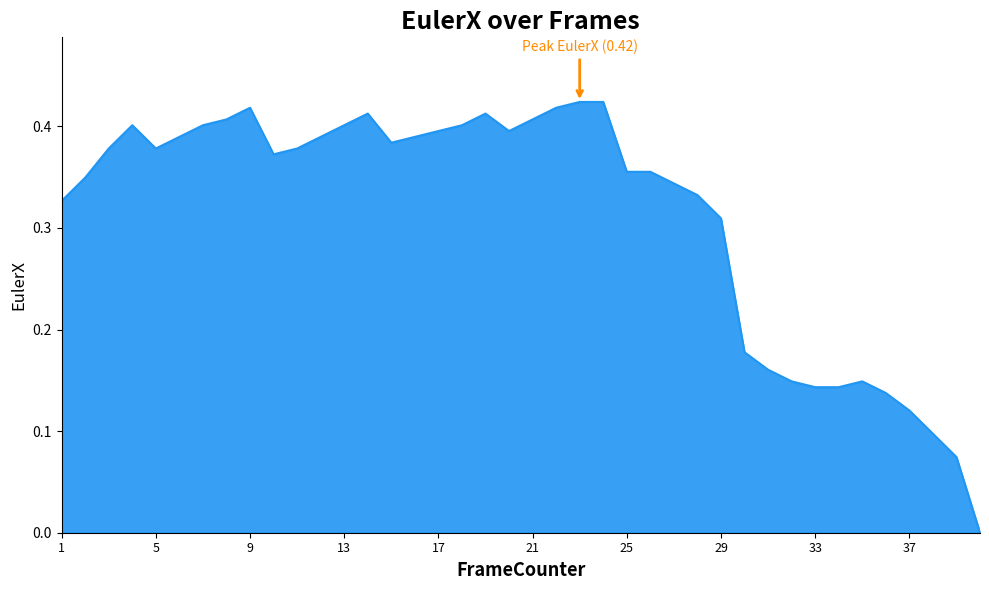

What is the value of the 28th point from the left?

0.3